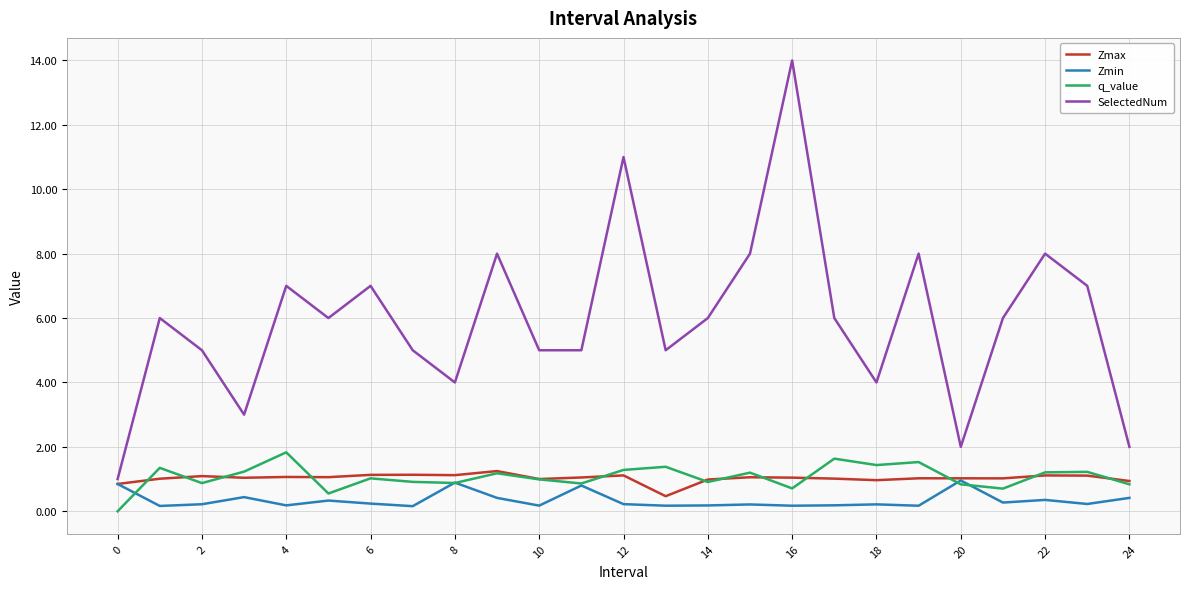

Which series has the largest total across all categories?

SelectedNum